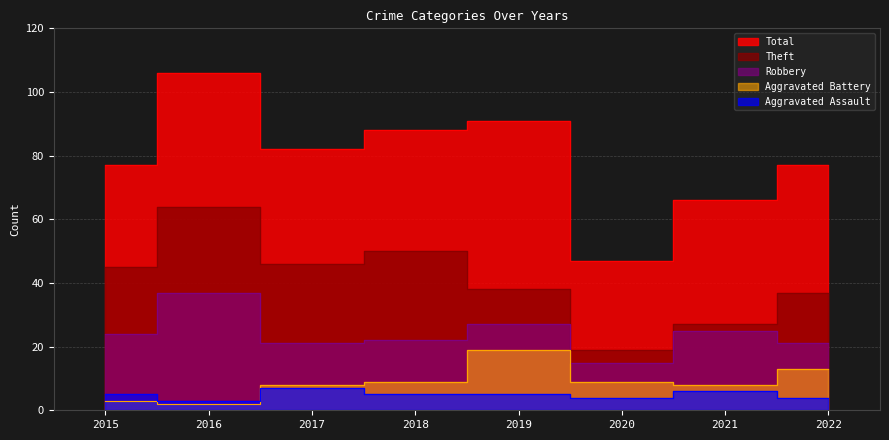

At 2015, list the series in order from largest to smallest.

Total, Theft, Robbery, Aggravated Assault, Aggravated Battery